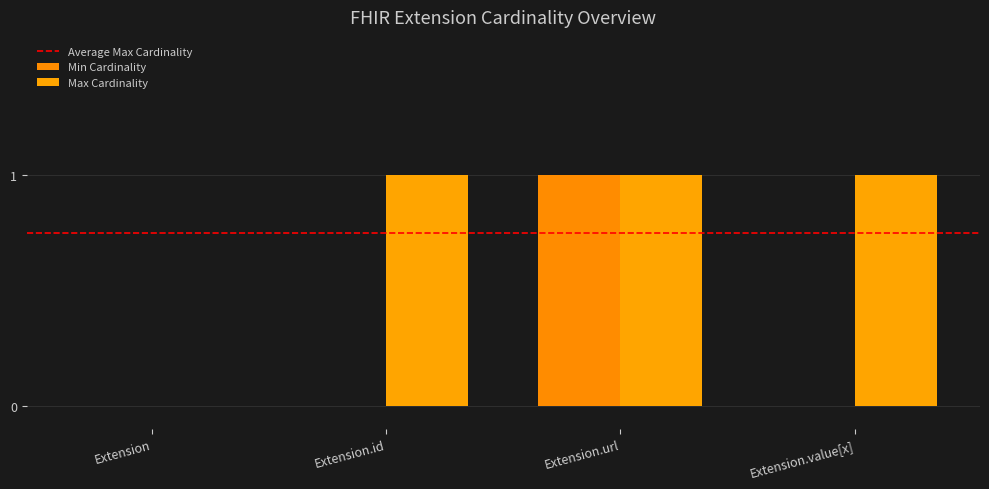

At Extension.id, list the series in order from largest to smallest.

Max Cardinality, Min Cardinality